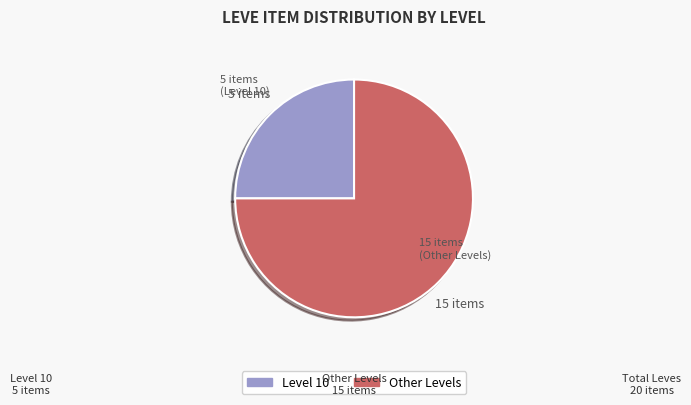

Does any single category account for the majority?

Yes